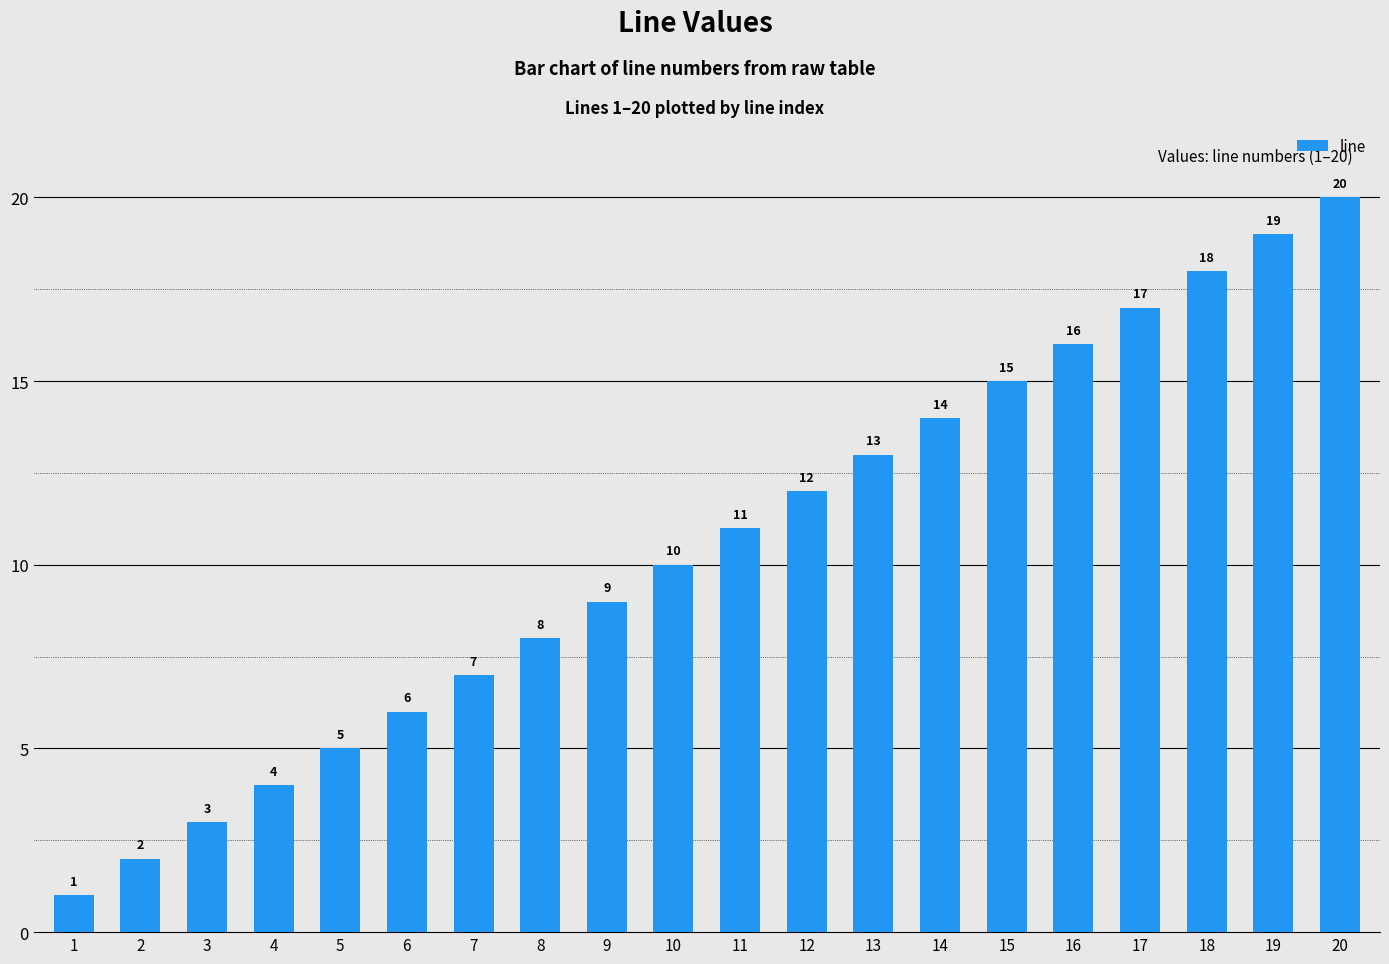

What is the minimum value shown in the chart?

1